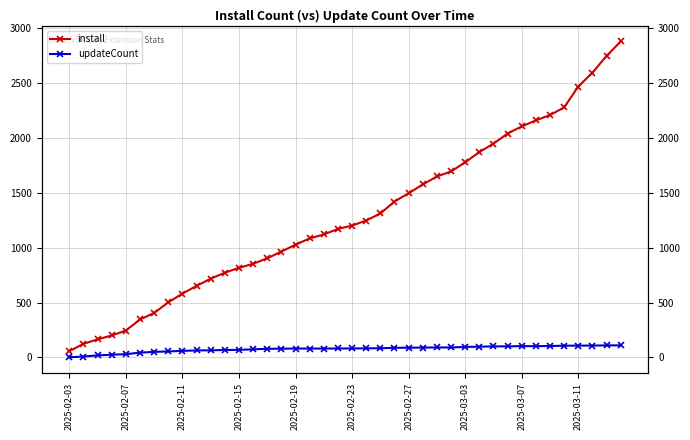

What are all the series names shown in the legend?

install, updateCount